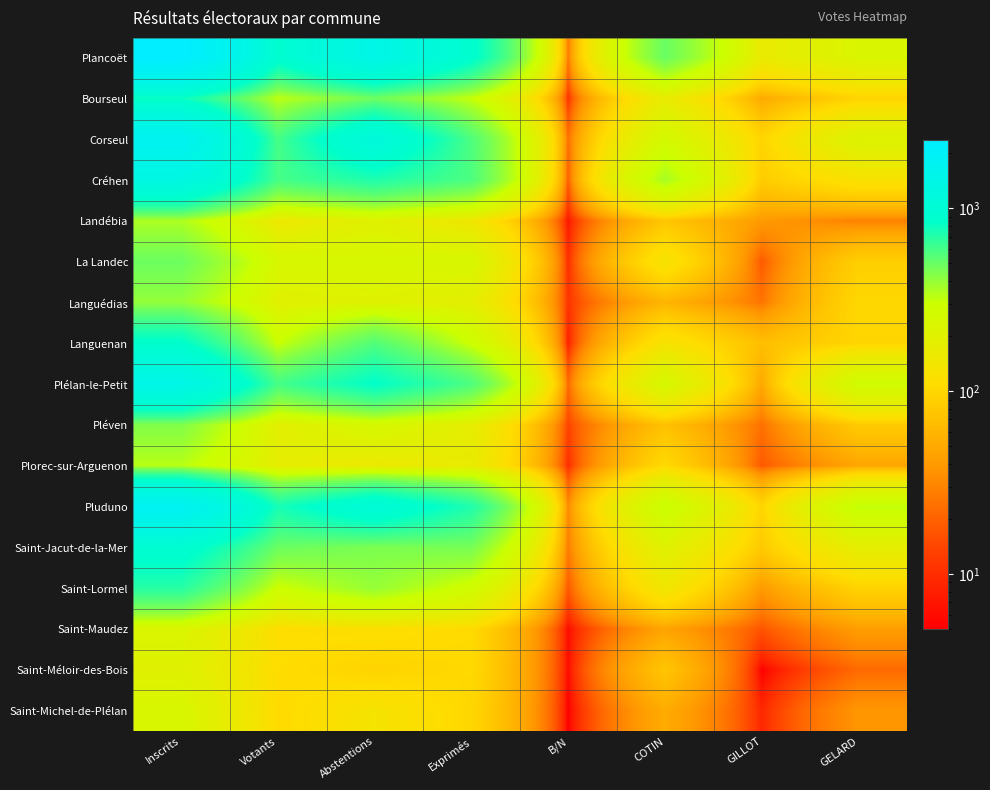

Reading left to right, transcribe all the data shown in this chart.

Plancoët: Inscrits=2358	Votants=914	Abstentions=1444	Exprimés=887	B/N=27	COTIN=497	GILLOT=165	GELARD=225
Bourseul: Inscrits=804	Votants=323	Abstentions=481	Exprimés=312	B/N=11	COTIN=168	GILLOT=50	GELARD=94
Corseul: Inscrits=1745	Votants=591	Abstentions=1154	Exprimés=567	B/N=24	COTIN=255	GILLOT=96	GELARD=216
Créhen: Inscrits=1314	Votants=593	Abstentions=721	Exprimés=574	B/N=19	COTIN=364	GILLOT=85	GELARD=125
Landébia: Inscrits=354	Votants=152	Abstentions=202	Exprimés=145	B/N=7	COTIN=76	GILLOT=40	GELARD=29
La Landec: Inscrits=489	Votants=246	Abstentions=243	Exprimés=236	B/N=10	COTIN=130	GILLOT=18	GELARD=88
Languédias: Inscrits=401	Votants=195	Abstentions=206	Exprimés=184	B/N=11	COTIN=59	GILLOT=25	GELARD=100
Languenan: Inscrits=859	Votants=302	Abstentions=557	Exprimés=294	B/N=8	COTIN=128	GILLOT=69	GELARD=97
Plélan-le-Petit: Inscrits=1433	Votants=593	Abstentions=840	Exprimés=571	B/N=22	COTIN=245	GILLOT=49	GELARD=277
Pléven: Inscrits=439	Votants=191	Abstentions=248	Exprimés=177	B/N=14	COTIN=71	GILLOT=24	GELARD=82
Plorec-sur-Arguenon: Inscrits=334	Votants=178	Abstentions=156	Exprimés=168	B/N=10	COTIN=103	GILLOT=18	GELARD=47
Pluduno: Inscrits=1795	Votants=751	Abstentions=1044	Exprimés=718	B/N=33	COTIN=304	GILLOT=97	GELARD=317
Saint-Jacut-de-la-Mer: Inscrits=944	Votants=492	Abstentions=452	Exprimés=464	B/N=28	COTIN=202	GILLOT=81	GELARD=181
Saint-Lormel: Inscrits=693	Votants=295	Abstentions=398	Exprimés=277	B/N=18	COTIN=144	GILLOT=40	GELARD=93
Saint-Maudez: Inscrits=226	Votants=111	Abstentions=115	Exprimés=105	B/N=6	COTIN=46	GILLOT=17	GELARD=42
Saint-Méloir-des-Bois: Inscrits=203	Votants=109	Abstentions=94	Exprimés=103	B/N=6	COTIN=76	GILLOT=5	GELARD=22
Saint-Michel-de-Plélan: Inscrits=235	Votants=104	Abstentions=131	Exprimés=99	B/N=5	COTIN=52	GILLOT=9	GELARD=38